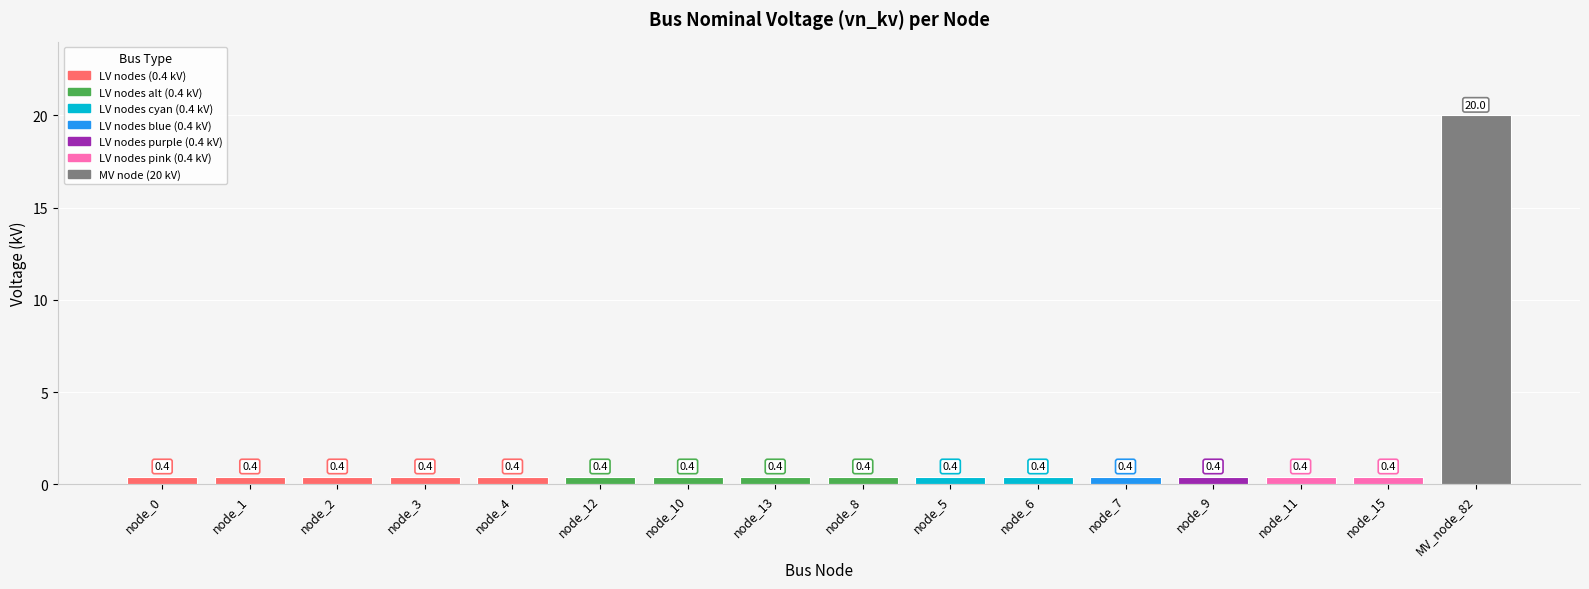

What is the approximate value at node_0?

0.4